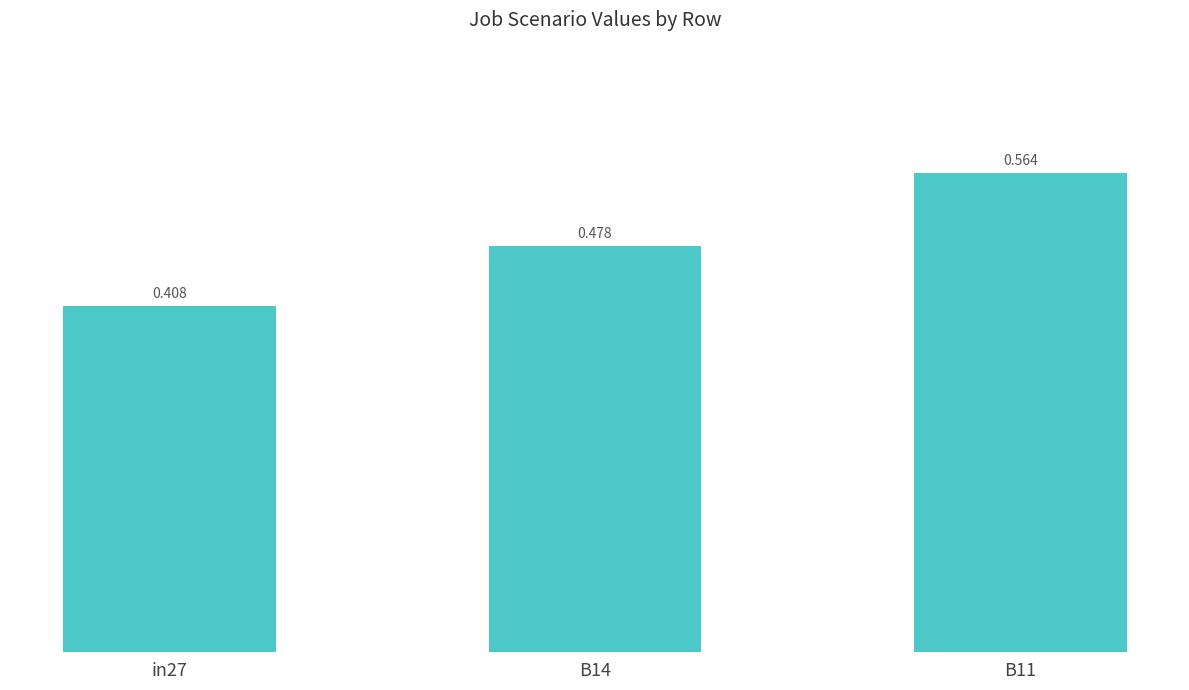

How many data points does each series have?

3